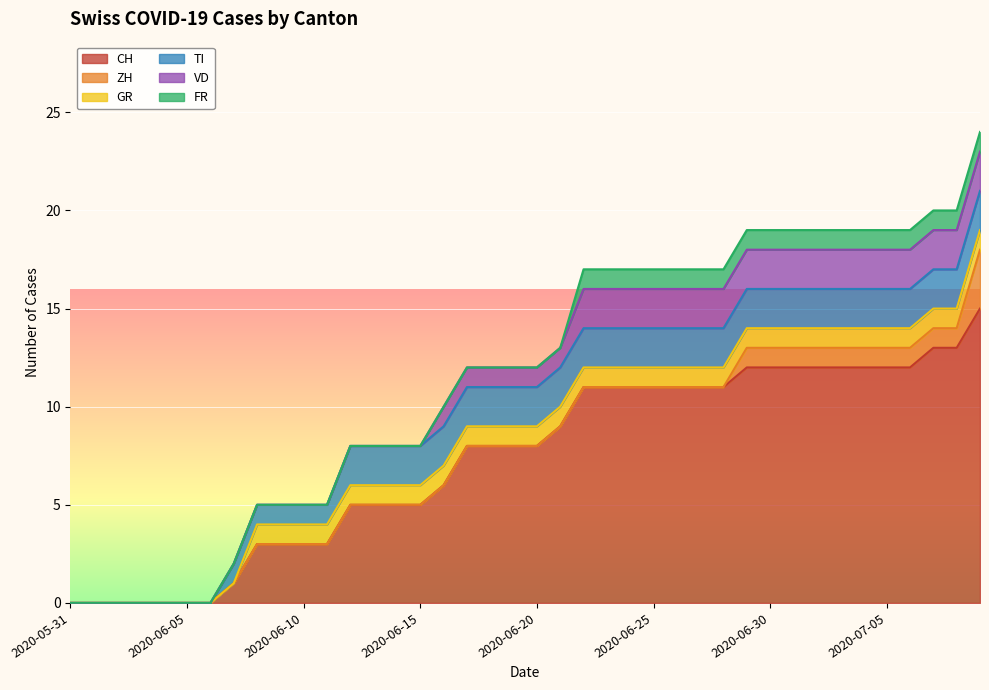

Rank the categories by TI value from highest to lowest.

2020-06-12, 2020-06-13, 2020-06-14, 2020-06-15, 2020-06-16, 2020-06-17, 2020-06-18, 2020-06-19, 2020-06-20, 2020-06-21, 2020-06-22, 2020-06-23, 2020-06-24, 2020-06-25, 2020-06-26, 2020-06-27, 2020-06-28, 2020-06-29, 2020-06-30, 2020-07-01, 2020-07-02, 2020-07-03, 2020-07-04, 2020-07-05, 2020-07-06, 2020-07-07, 2020-07-08, 2020-07-09, 2020-06-07, 2020-06-08, 2020-06-09, 2020-06-10, 2020-06-11, 2020-05-31, 2020-06-01, 2020-06-02, 2020-06-03, 2020-06-04, 2020-06-05, 2020-06-06